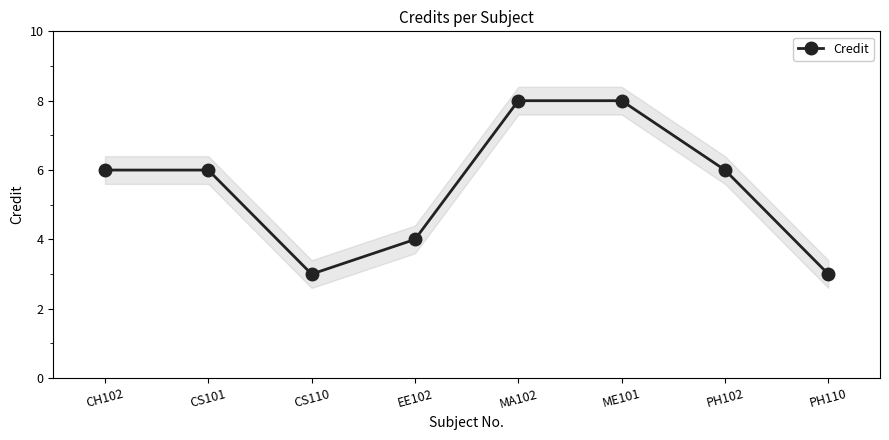

What is the value of the 1st point from the left?

6